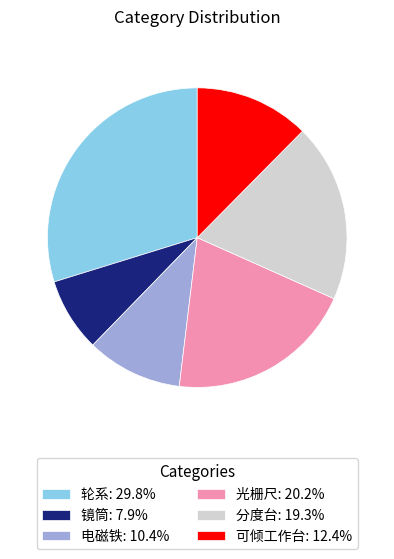

Does 可倾工作台 account for over 50% of the chart?

No